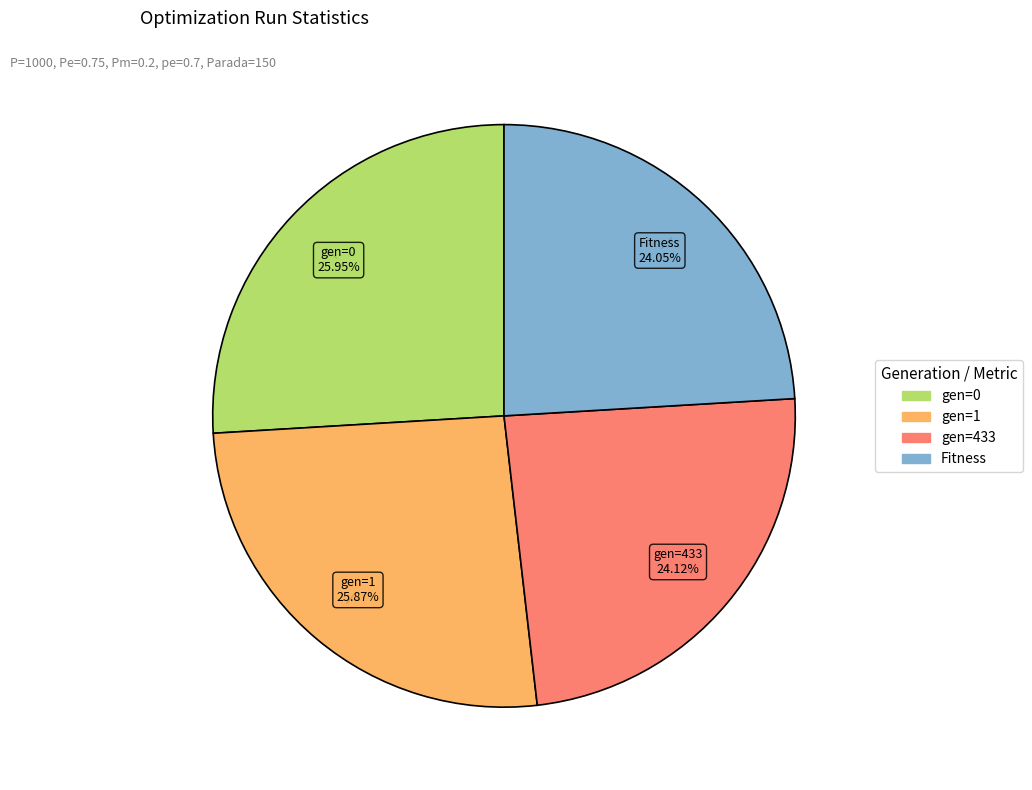

Is there any slice that represents more than half of the pie?

No